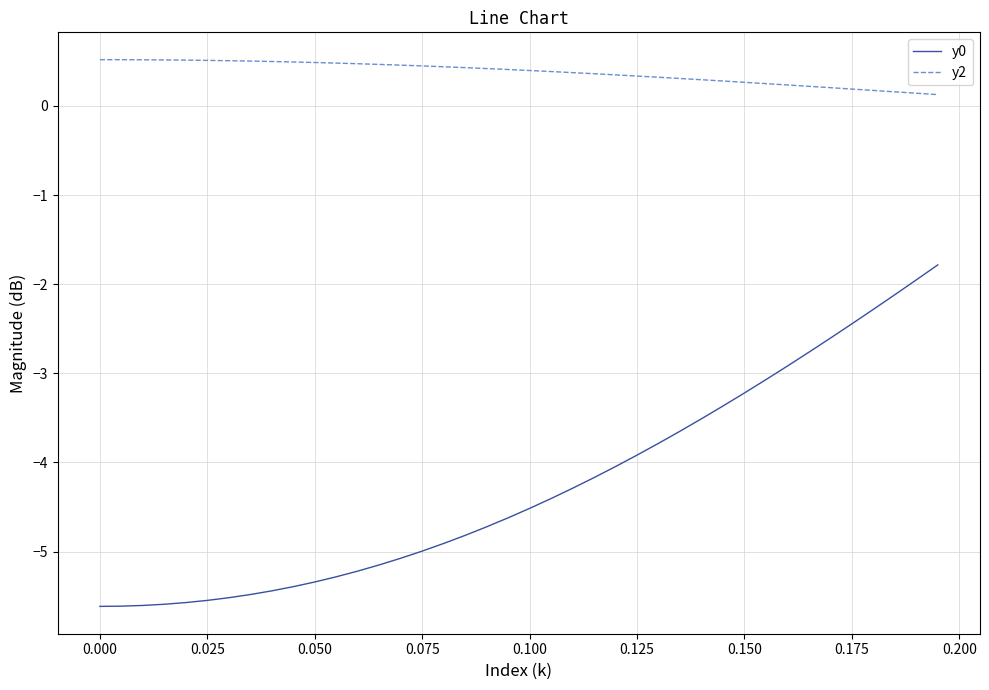

What is the difference between the maximum and minimum values in the y2 series?

0.4